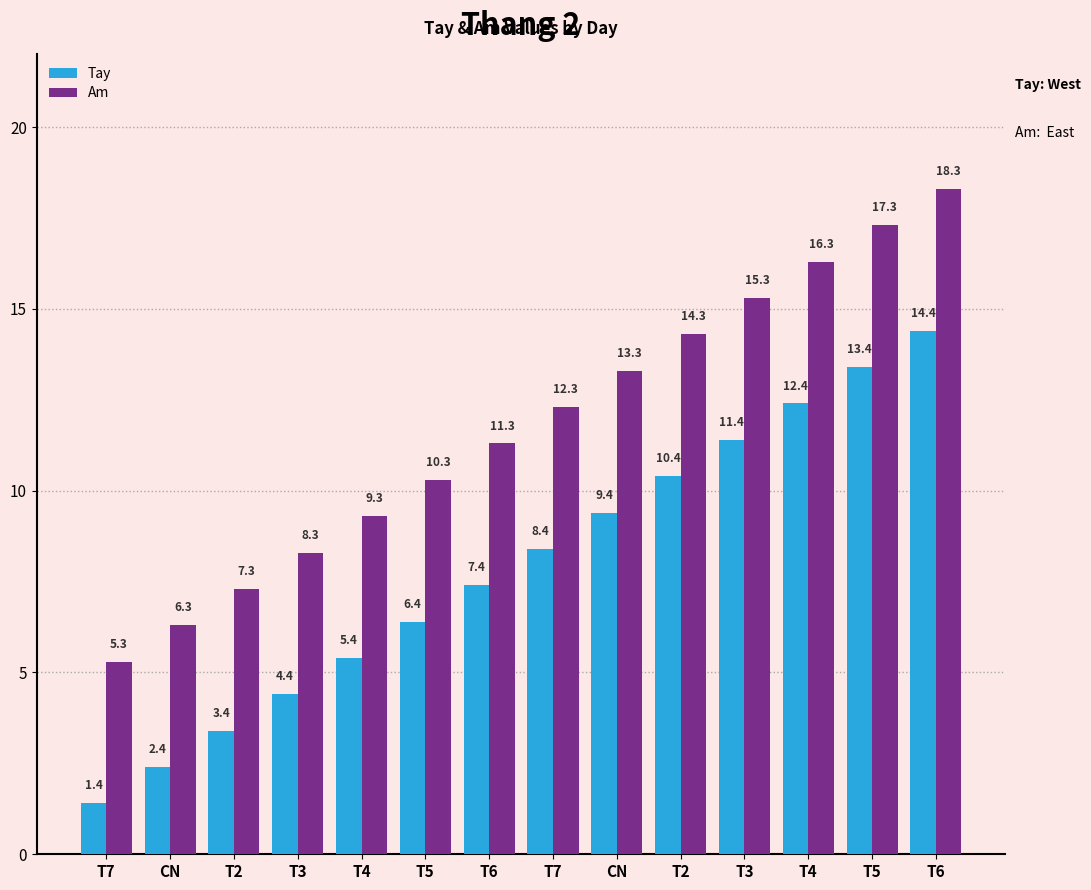

Does the chart contain any negative values?

No